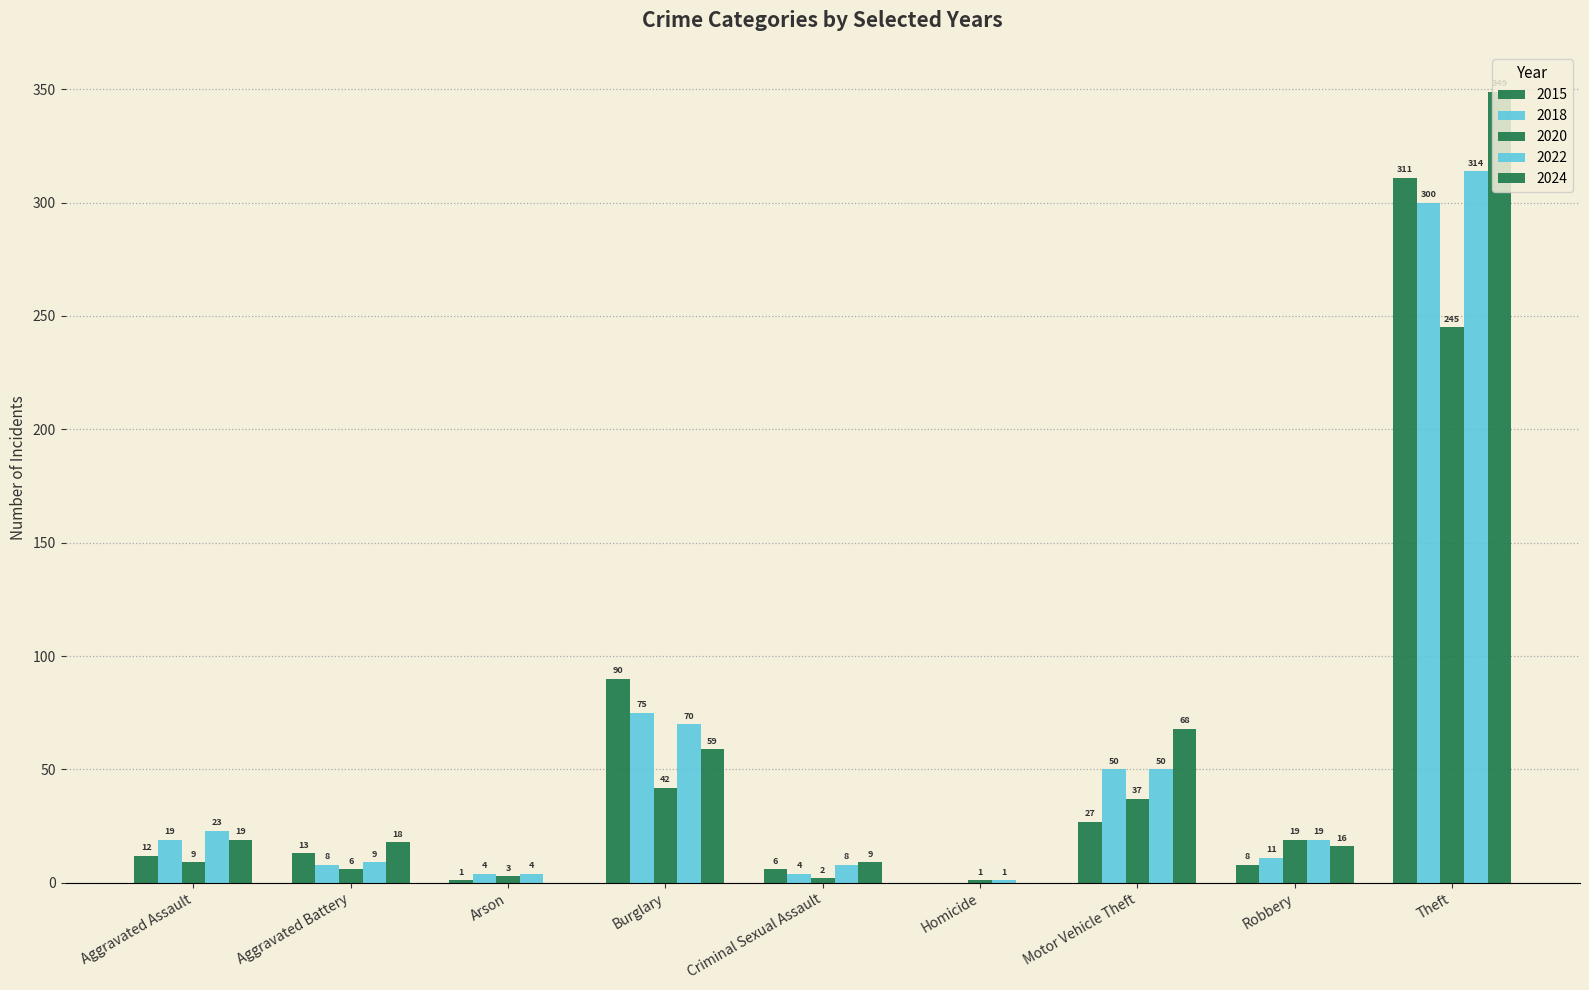

How many series are shown in this chart?

5